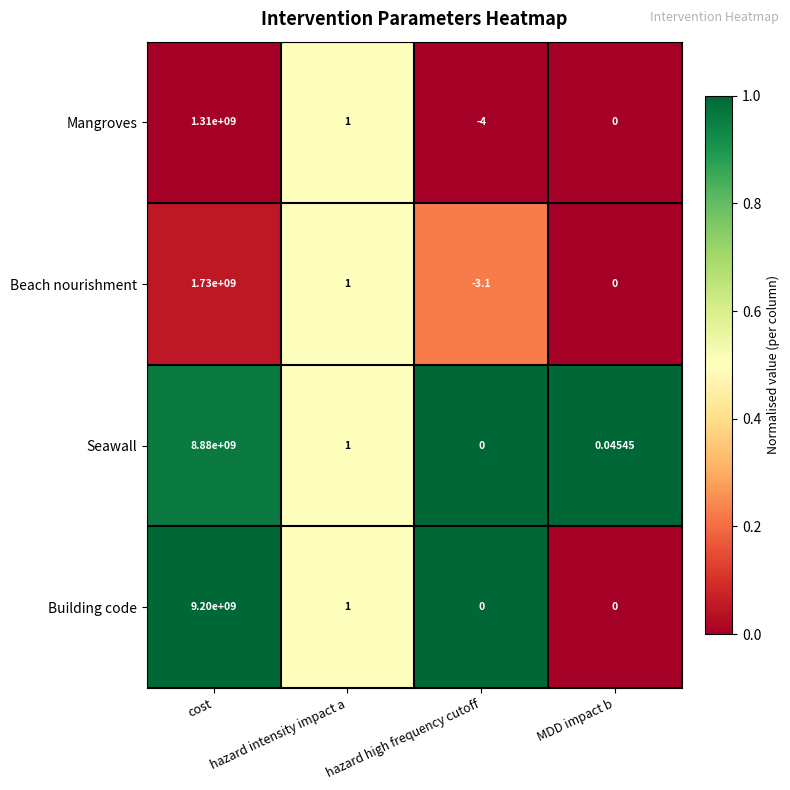

At which category does the chart reach its minimum across all series?

hazard high frequency cutoff